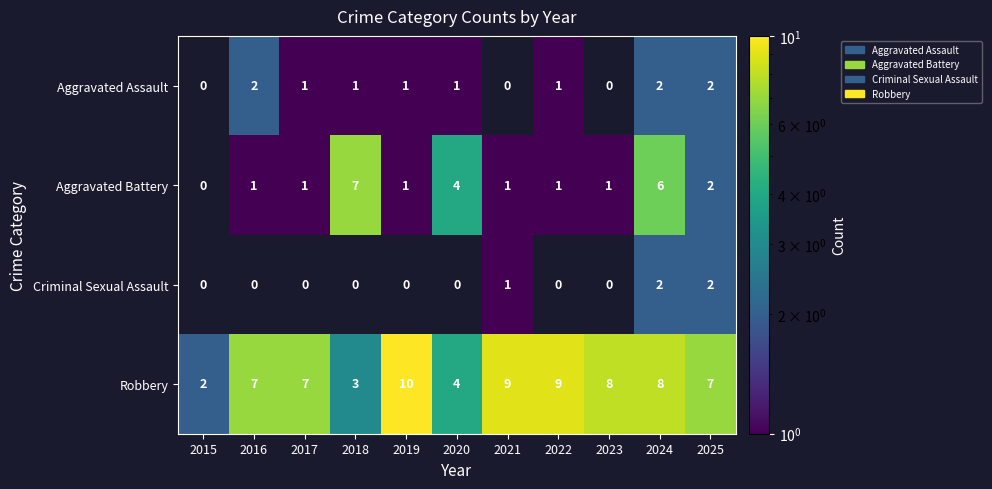

Which category has the highest value across all series?

2019